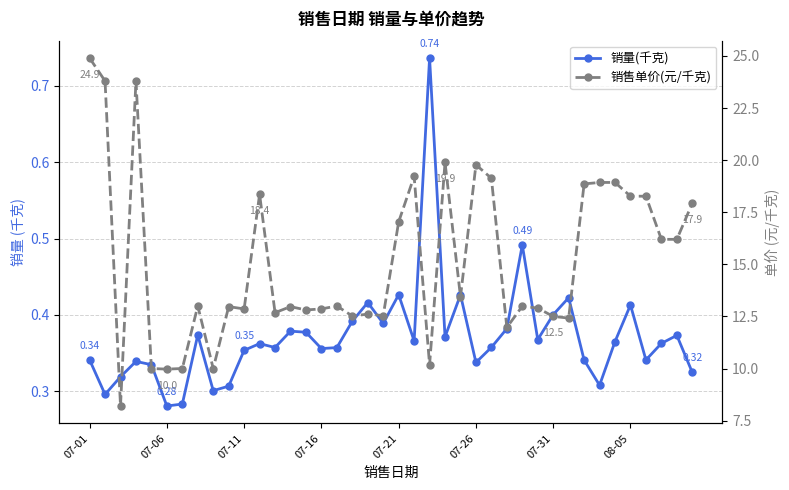

What is the greatest value displayed?

24.9